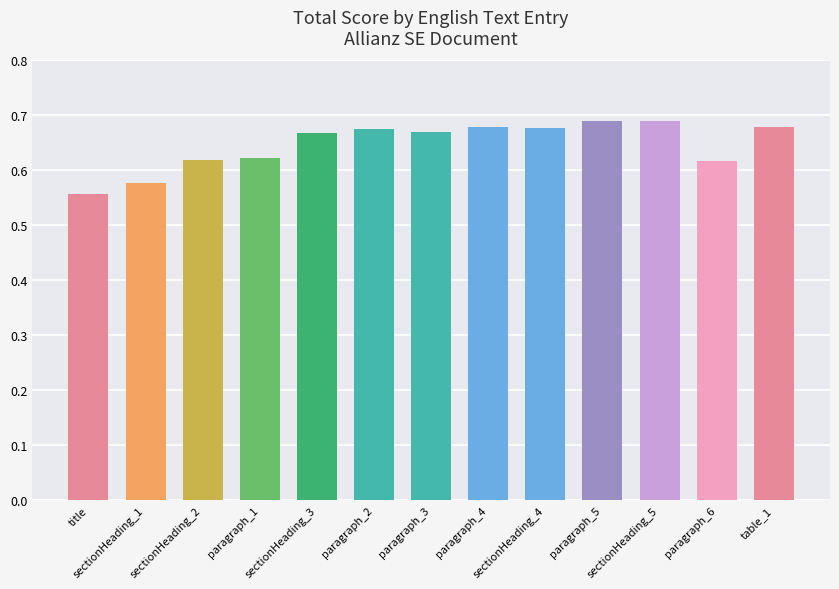

Count the values in the range 0 to 1.

13